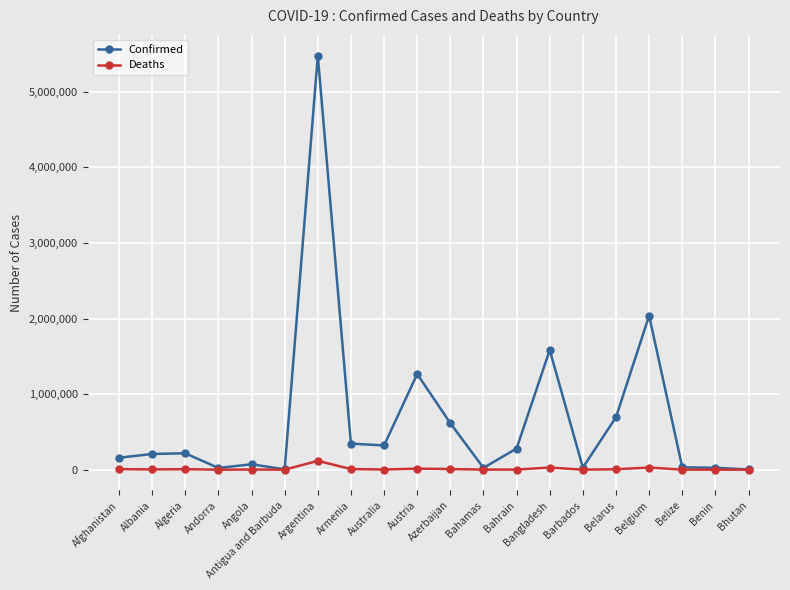

Rank the series by their maximum value, from lowest to highest.

Deaths, Confirmed